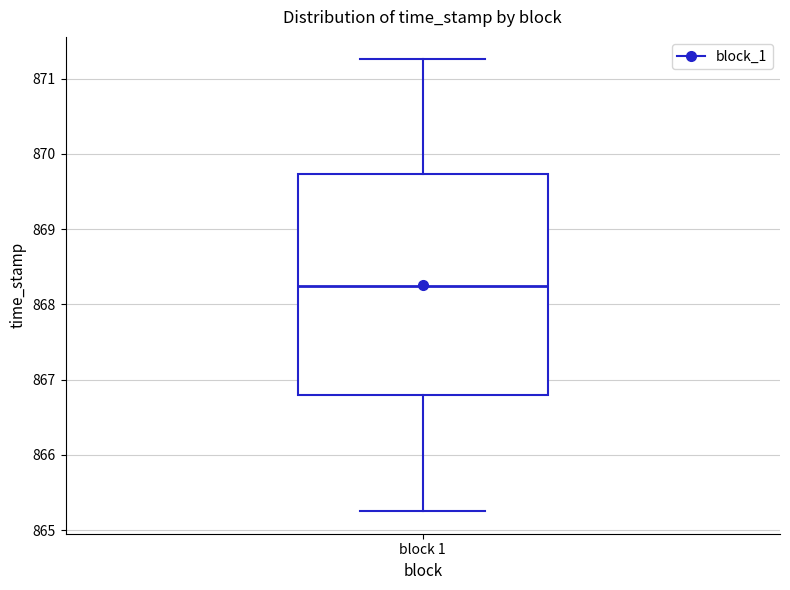

Read this box plot against the y-axis: the position of the median line, the range covered by the box, and the ends of both whiskers. The values are not printed on the chart, so give them approximately, as read against the axis.

median 868.2, box 866.8 to 869.7, whiskers 865.3 to 871.3